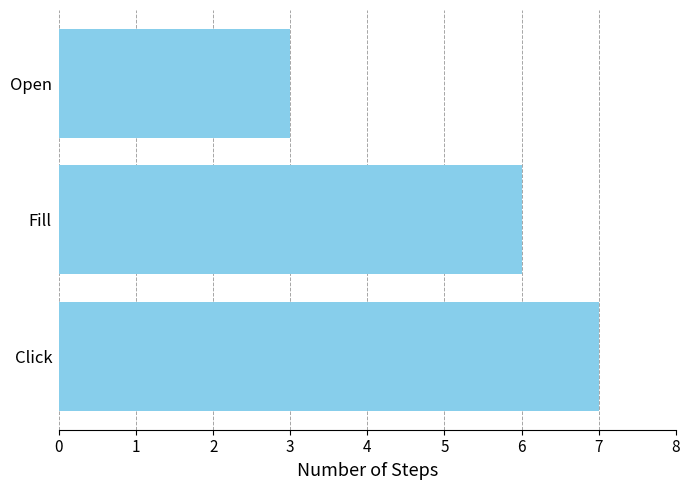

List the labels in order of value, smallest first.

Open, Fill, Click